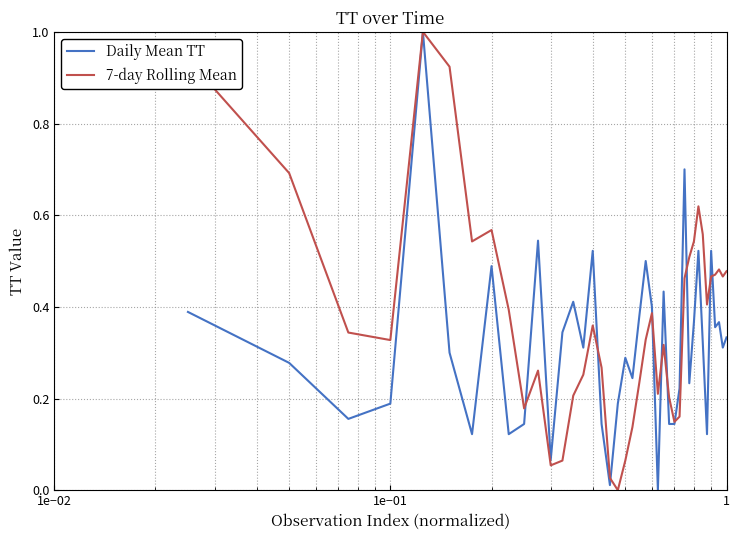

What is the maximum value shown in the chart?

1.0